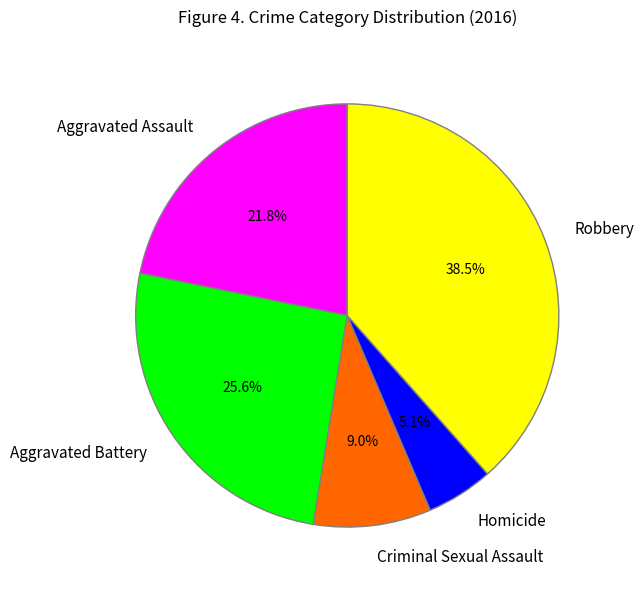

To the nearest percent, what is the combined percentage of Aggravated Battery and Aggravated Assault?

47%